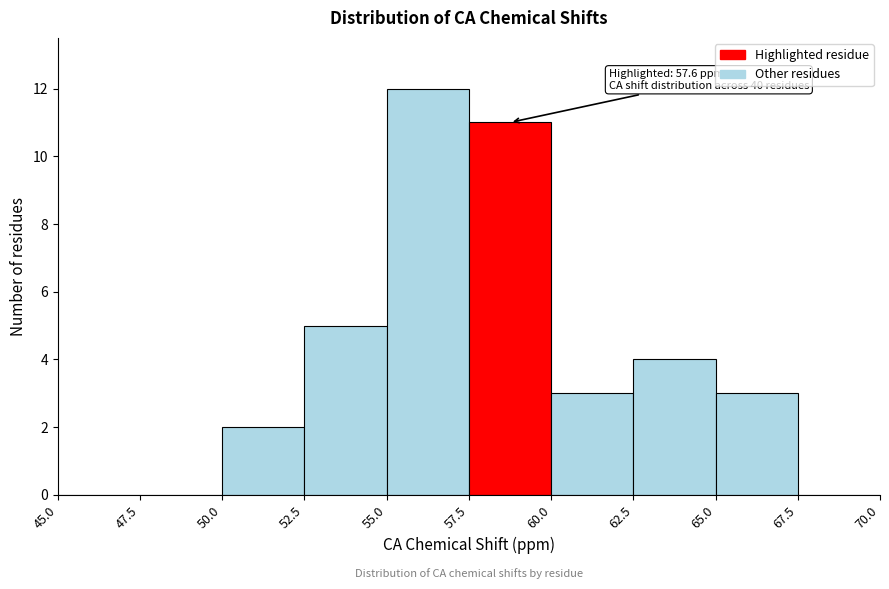

Over which range of the x-axis is the bar tallest?

55.0 to 57.5